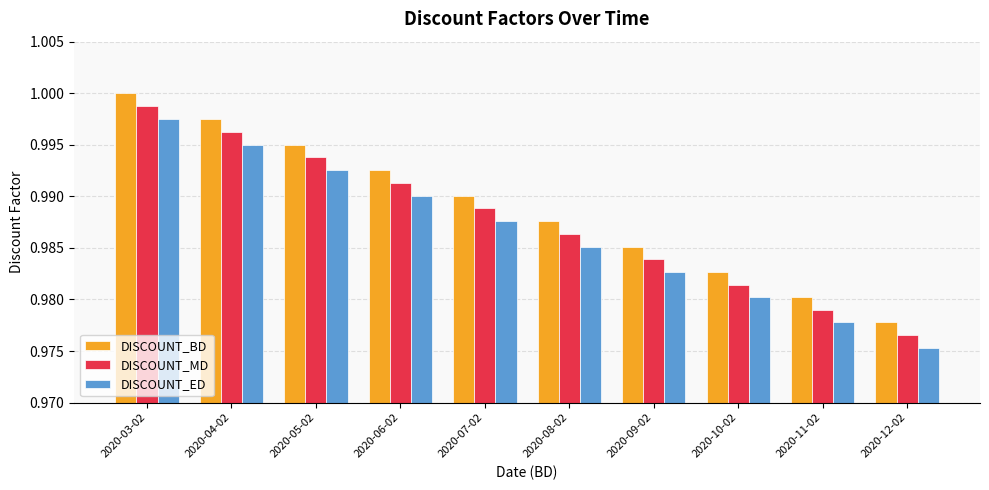

Rank the categories by DISCOUNT_ED value from highest to lowest.

2020-03-02, 2020-04-02, 2020-05-02, 2020-06-02, 2020-07-02, 2020-08-02, 2020-09-02, 2020-10-02, 2020-11-02, 2020-12-02